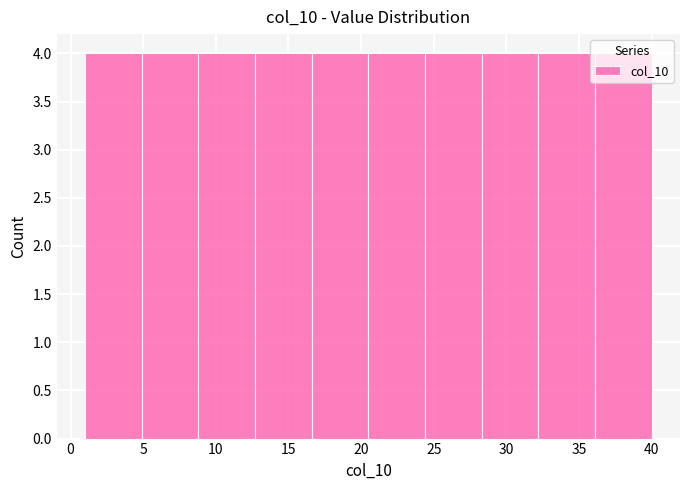

What is the height of the bar covering 36.1 to 40.0 on the x-axis? Neither the bar edges nor the heights are printed on the chart, so give them approximately, as read against the axes.

4